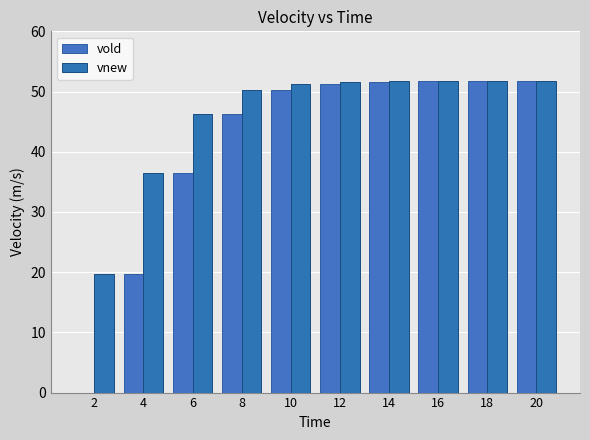

The value of vold at 12 is 51.3. True or false?

True